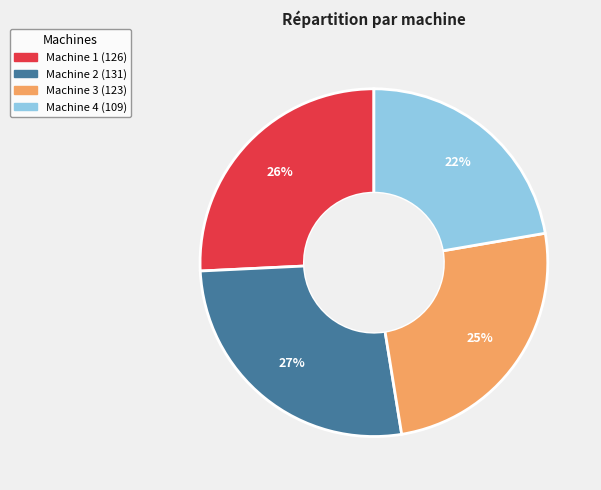

True or false: Machine 3 accounts for 25% of the total.

True